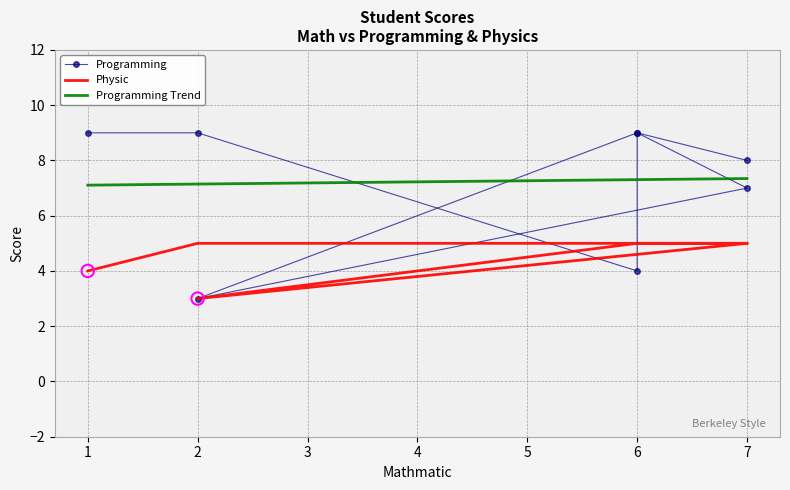

At which category is the sum across all series the highest?

6